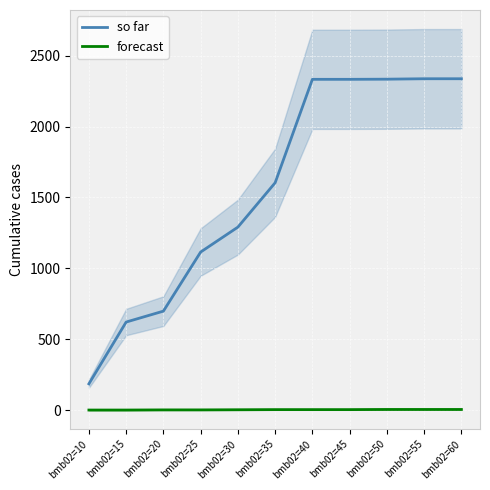

True or false: so far has a value of 1604.0 at bmb02=35.

True